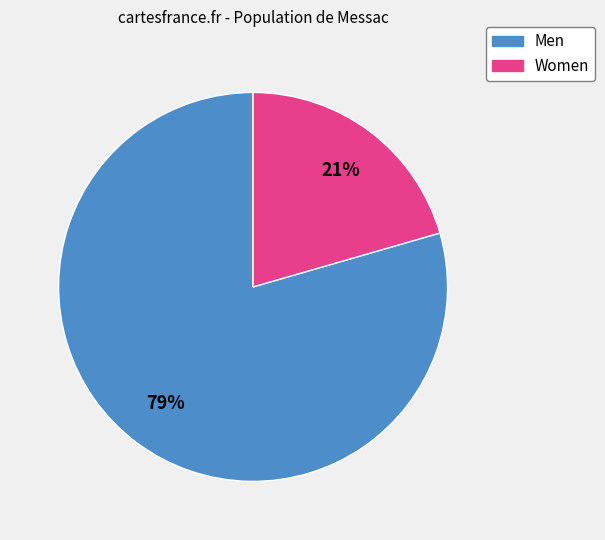

To the nearest percent, what percentage of the pie is Women?

21%